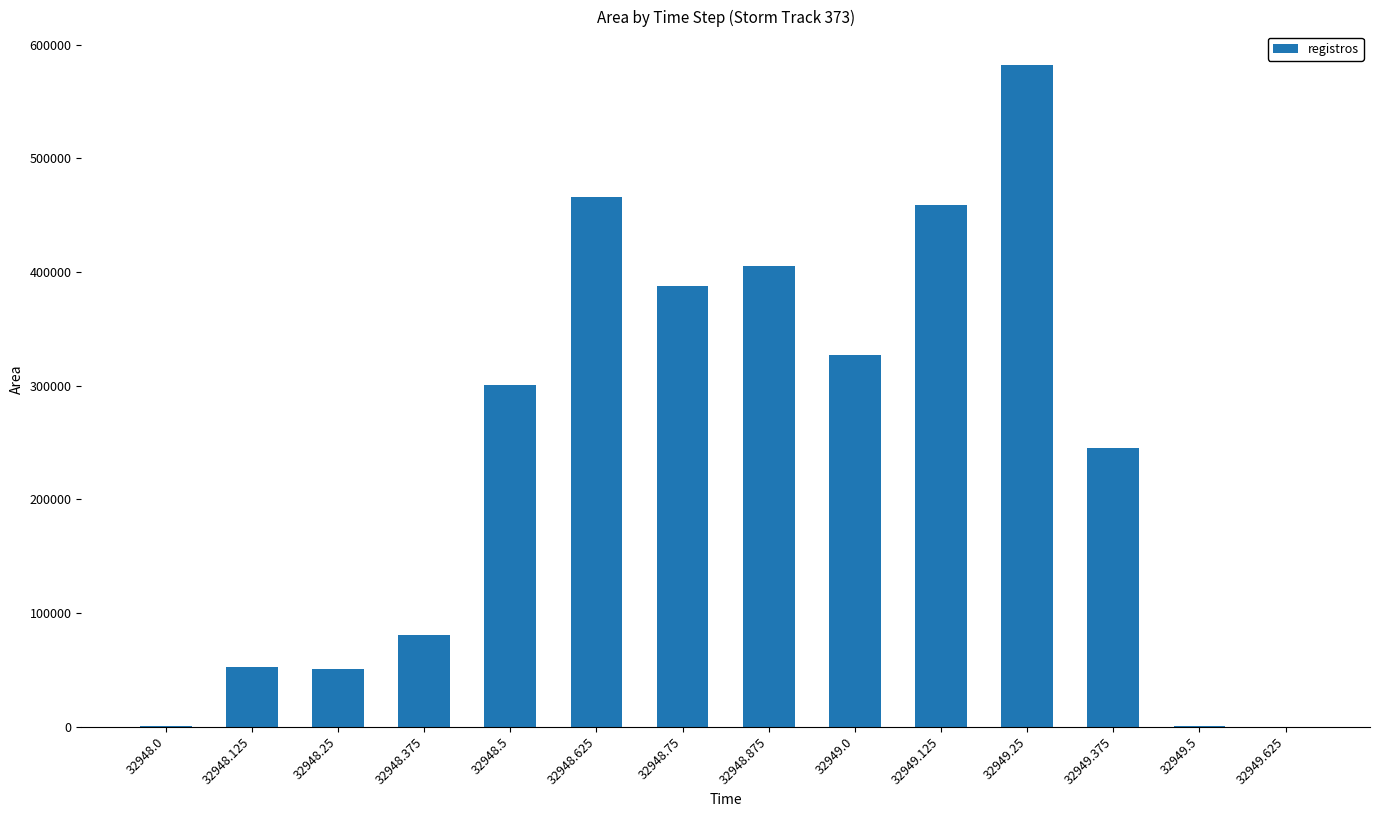

Between 32948.5 and 32948.875, which is larger?

32948.875